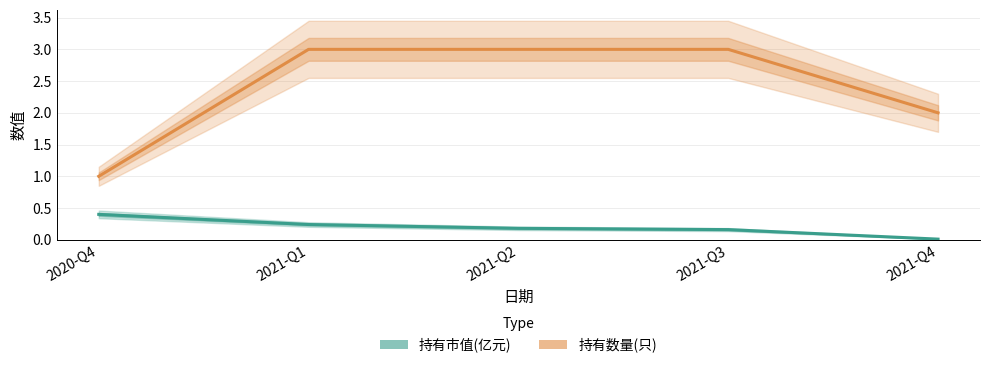

True or false: 持有数量(只) and 持有市值(亿元) cross at least once.

False